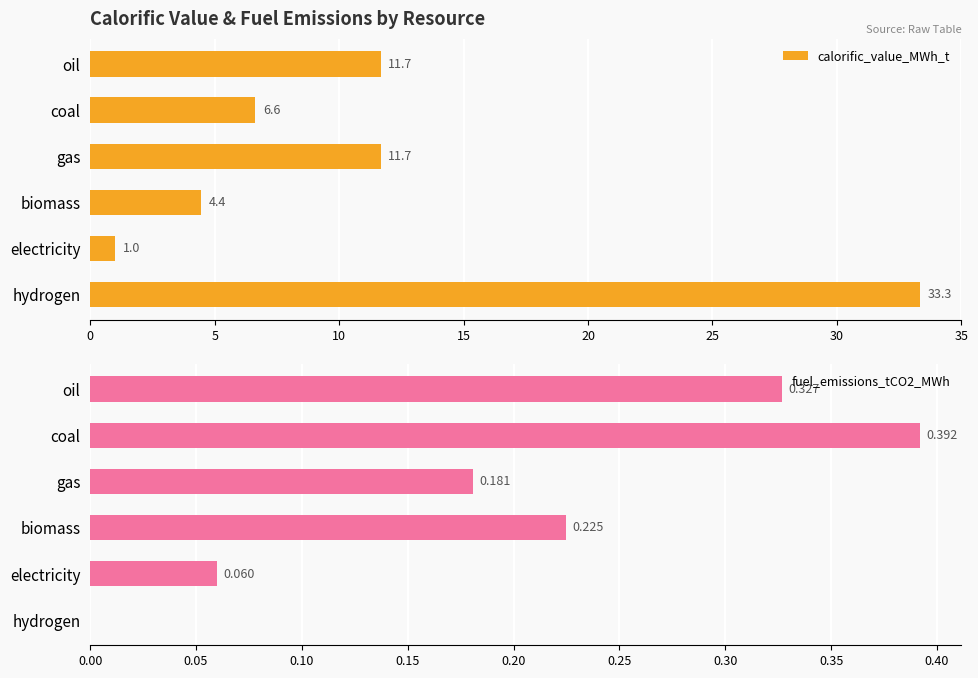

How many positive values does the fuel_emissions_tCO2_MWh series have?

5